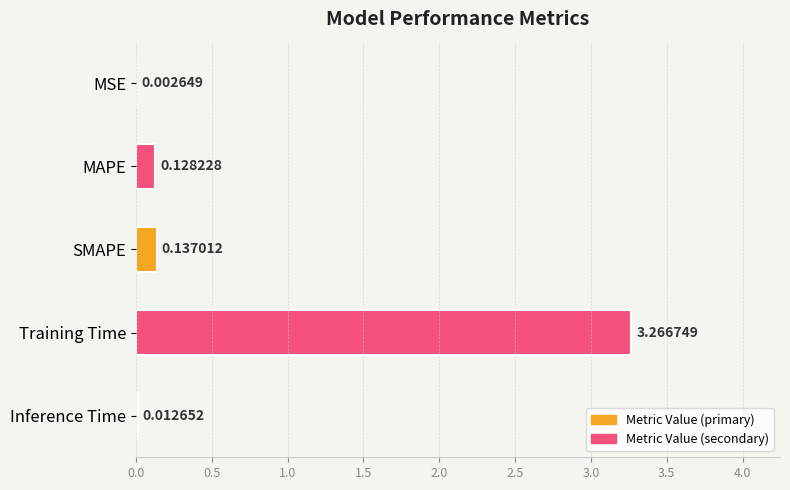

Between MAPE and MSE, which is larger?

MAPE